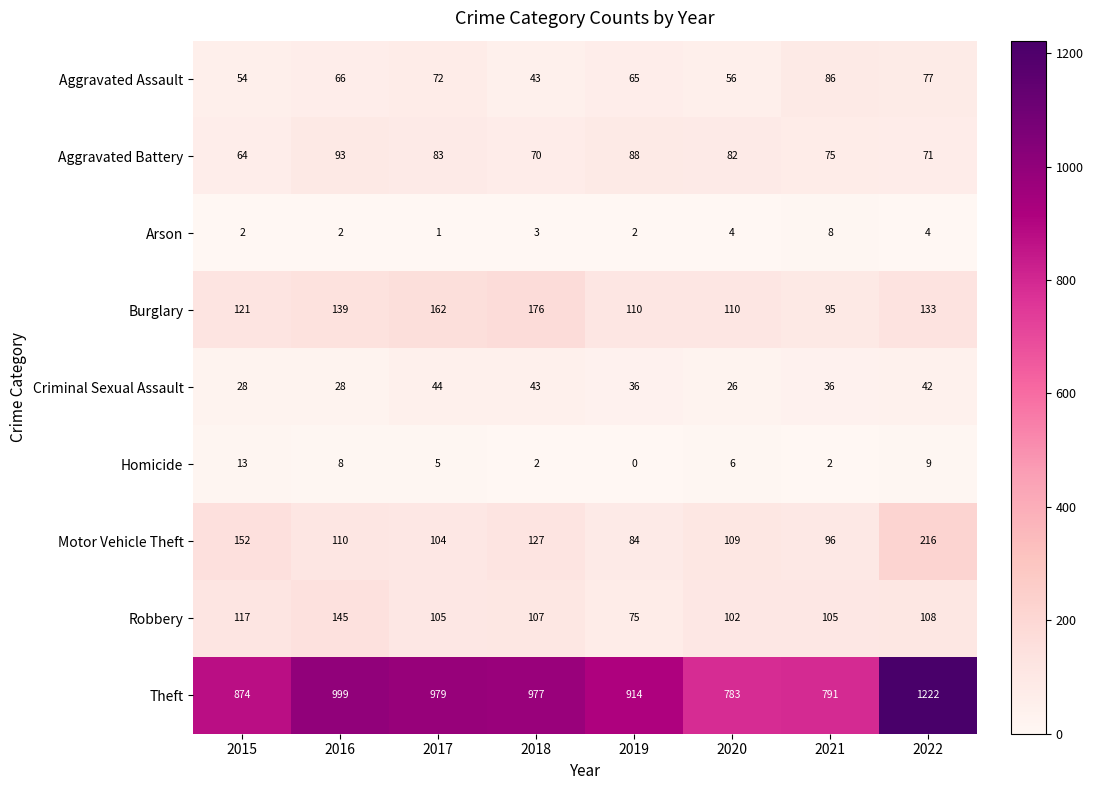

What is the total value across all series at 2020?

1278